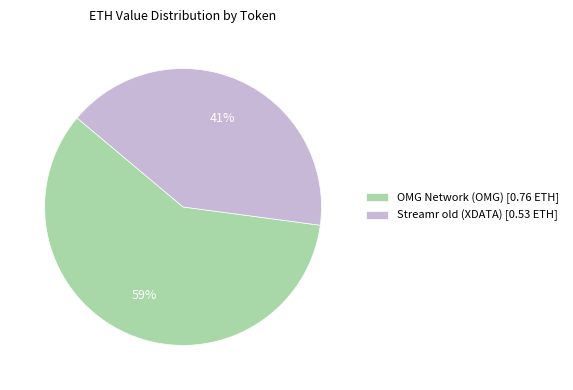

Is the sum of OMG Network (OMG) [0.76 ETH] and Streamr old (XDATA) [0.53 ETH] greater than half?

Yes